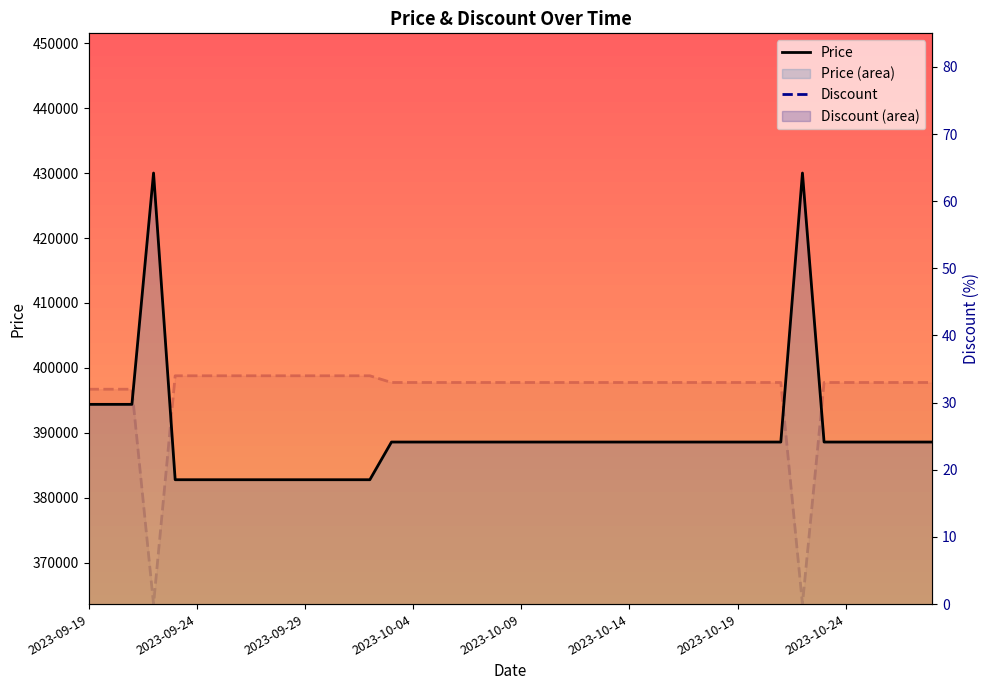

List the series in order of their overall mean, lowest first.

Discount, Price